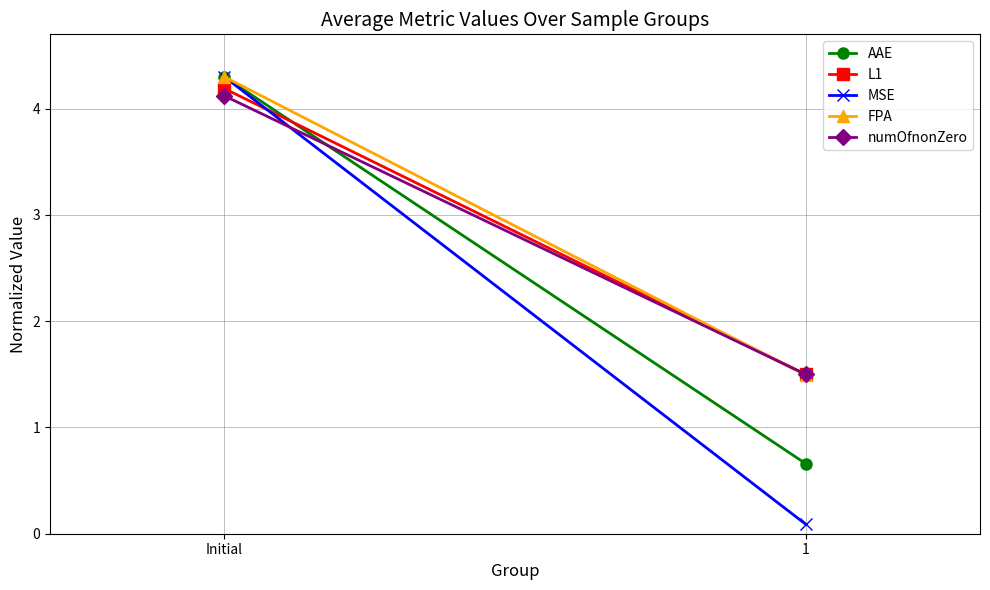

What position from the left is 1?

2